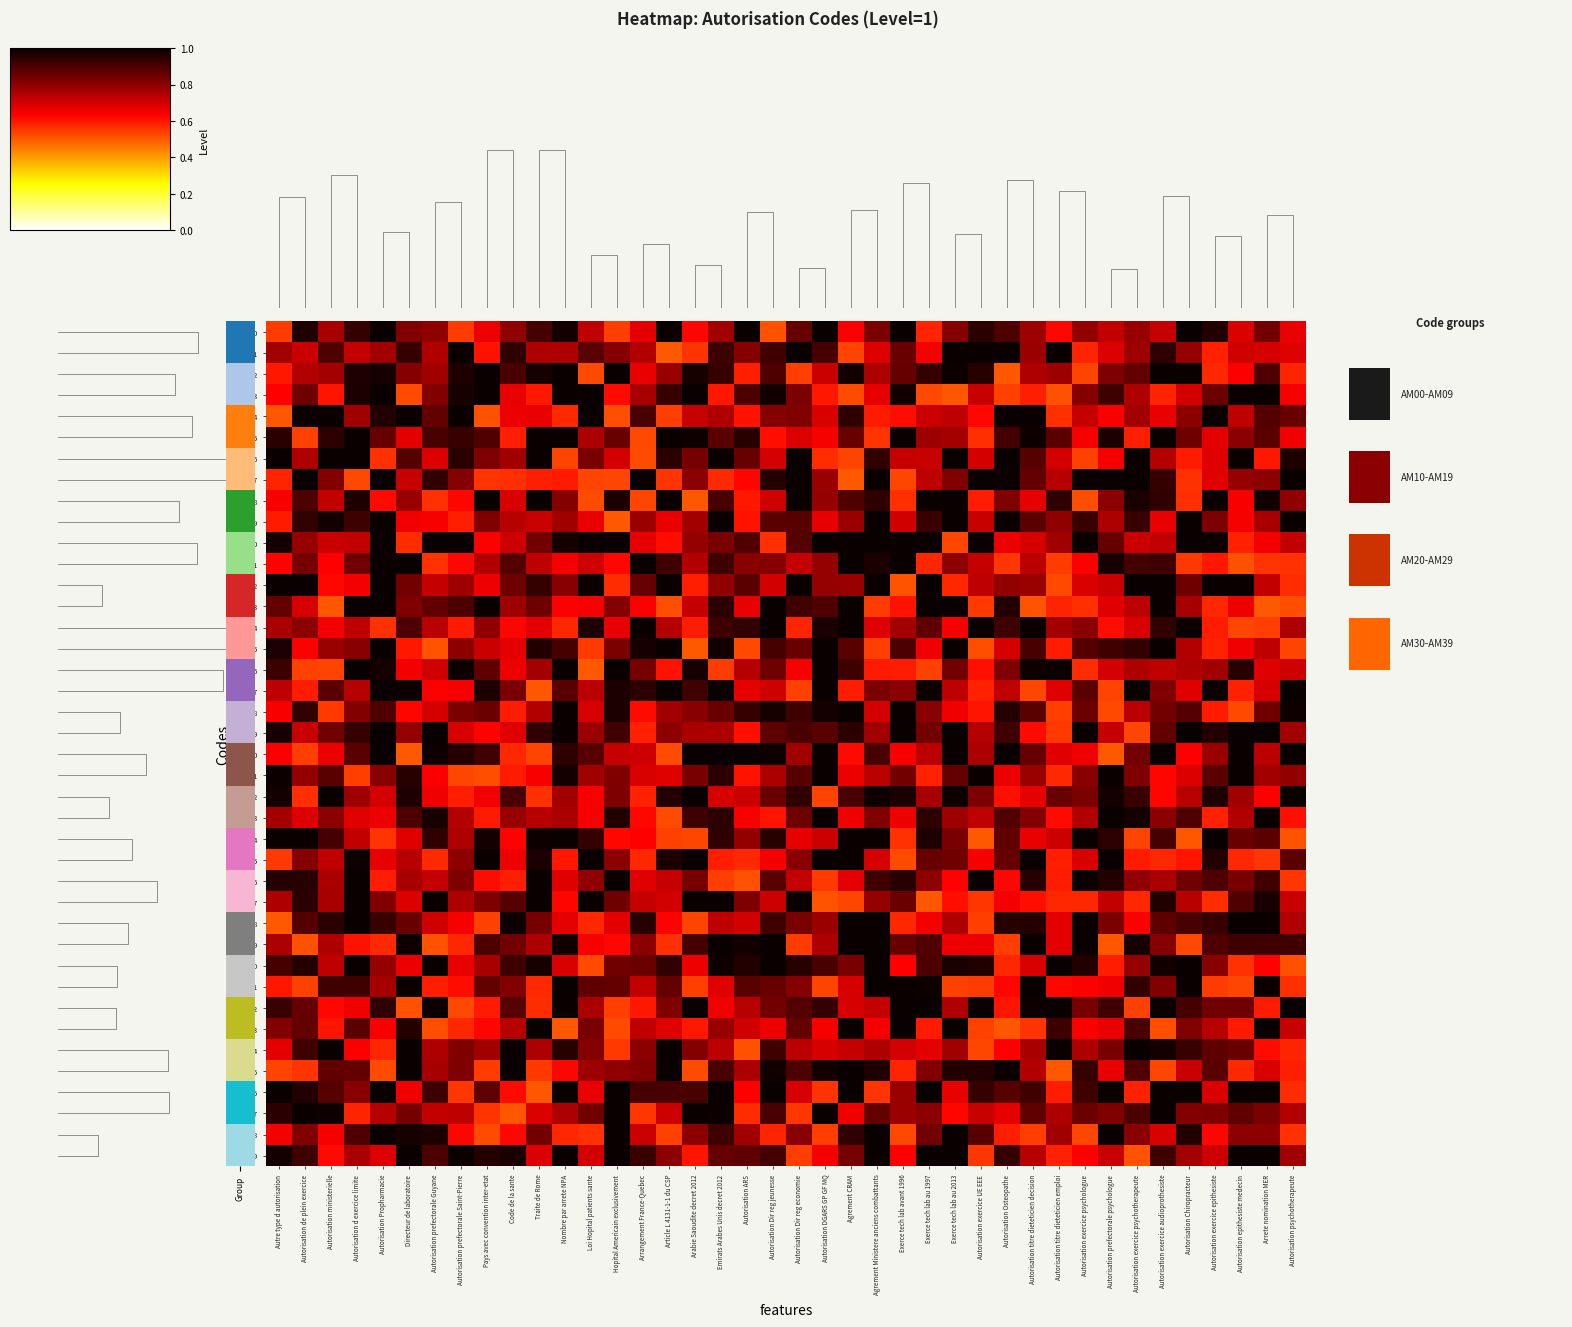

Reading left to right, extract all data points from this chart.

AM00: Autre type d autorisation=0.5	Autorisation de plein exercice=1.0	Autorisation ministerielle=0.8	Autorisation d exercice limite=0.9	Autorisation Propharmacie=1.0	Directeur de laboratoire=0.8	Autorisation prefectorale Guyane=0.8	Autorisation prefectorale Saint-Pierre=0.5	Pays avec convention inter-etat=0.7	Code de la sante=0.8	Traite de Rome=0.9	Nombre par arrete NPA=1.0	Loi Hopital patients sante=0.7	Hopital Americain exclusivement=0.5	Arrangement France-Quebec=0.7	Article L 4131-1-1 du CSP=1.0	Arabie Saoudite decret 2012=0.6	Emirats Arabes Unis decret 2012=0.8	Autorisation ARS=1.0	Autorisation Dir reg jeunesse=0.5	Autorisation Dir reg economie=0.9	Autorisation DGARS GP GF MQ=1.0	Agrement CRAM=0.6	Agrement Ministere anciens combattants=0.8	Exerce tech lab avant 1996=1.0	Exerce tech lab au 1997=0.6	Exerce tech lab au 2013=0.8	Autorisation exercice UE EEE=1.0	Autorisation Osteopathe=0.9	Autorisation titre dieteticien decision=0.8	Autorisation titre dieteticien emploi=0.6	Autorisation exercice psychologue=0.8	Autorisation prefectorale psychologue=0.7	Autorisation exercice psychotherapeute=0.8	Autorisation exercice audioprothesiste=0.7	Autorisation Chiropracteur=1.0	Autorisation exercice epithesiste=1.0	Autorisation epithesiste medecin=0.7	Arrete nomination MER=0.8	Autorisation psychotherapeute=0.7
AM01: Autre type d autorisation=0.8	Autorisation de plein exercice=0.7	Autorisation ministerielle=0.9	Autorisation d exercice limite=0.7	Autorisation Propharmacie=0.8	Directeur de laboratoire=0.9	Autorisation prefectorale Guyane=0.7	Autorisation prefectorale Saint-Pierre=1.0	Pays avec convention inter-etat=0.6	Code de la sante=0.9	Traite de Rome=0.8	Nombre par arrete NPA=0.8	Loi Hopital patients sante=0.9	Hopital Americain exclusivement=0.8	Arrangement France-Quebec=0.7	Article L 4131-1-1 du CSP=0.5	Arabie Saoudite decret 2012=0.6	Emirats Arabes Unis decret 2012=0.9	Autorisation ARS=0.8	Autorisation Dir reg jeunesse=0.9	Autorisation Dir reg economie=1.0	Autorisation DGARS GP GF MQ=0.9	Agrement CRAM=0.5	Agrement Ministere anciens combattants=0.7	Exerce tech lab avant 1996=0.9	Exerce tech lab au 1997=0.6	Exerce tech lab au 2013=1.0	Autorisation exercice UE EEE=1.0	Autorisation Osteopathe=1.0	Autorisation titre dieteticien decision=0.8	Autorisation titre dieteticien emploi=1.0	Autorisation exercice psychologue=0.6	Autorisation prefectorale psychologue=0.7	Autorisation exercice psychotherapeute=0.8	Autorisation exercice audioprothesiste=0.9	Autorisation Chiropracteur=0.8	Autorisation exercice epithesiste=0.6	Autorisation epithesiste medecin=0.7	Arrete nomination MER=0.7	Autorisation psychotherapeute=0.7
AM02: Autre type d autorisation=0.6	Autorisation de plein exercice=0.7	Autorisation ministerielle=0.8	Autorisation d exercice limite=1.0	Autorisation Propharmacie=1.0	Directeur de laboratoire=0.8	Autorisation prefectorale Guyane=0.8	Autorisation prefectorale Saint-Pierre=1.0	Pays avec convention inter-etat=1.0	Code de la sante=0.9	Traite de Rome=1.0	Nombre par arrete NPA=1.0	Loi Hopital patients sante=0.5	Hopital Americain exclusivement=1.0	Arrangement France-Quebec=0.7	Article L 4131-1-1 du CSP=0.8	Arabie Saoudite decret 2012=1.0	Emirats Arabes Unis decret 2012=0.9	Autorisation ARS=0.6	Autorisation Dir reg jeunesse=0.9	Autorisation Dir reg economie=0.5	Autorisation DGARS GP GF MQ=0.7	Agrement CRAM=1.0	Agrement Ministere anciens combattants=0.8	Exerce tech lab avant 1996=0.9	Exerce tech lab au 1997=0.9	Exerce tech lab au 2013=1.0	Autorisation exercice UE EEE=1.0	Autorisation Osteopathe=0.5	Autorisation titre dieteticien decision=0.8	Autorisation titre dieteticien emploi=0.8	Autorisation exercice psychologue=0.5	Autorisation prefectorale psychologue=0.8	Autorisation exercice psychotherapeute=0.9	Autorisation exercice audioprothesiste=1.0	Autorisation Chiropracteur=1.0	Autorisation exercice epithesiste=0.6	Autorisation epithesiste medecin=0.6	Arrete nomination MER=0.9	Autorisation psychotherapeute=0.6
AM03: Autre type d autorisation=0.6	Autorisation de plein exercice=0.8	Autorisation ministerielle=0.6	Autorisation d exercice limite=1.0	Autorisation Propharmacie=1.0	Directeur de laboratoire=0.5	Autorisation prefectorale Guyane=0.8	Autorisation prefectorale Saint-Pierre=1.0	Pays avec convention inter-etat=1.0	Code de la sante=0.7	Traite de Rome=0.6	Nombre par arrete NPA=1.0	Loi Hopital patients sante=1.0	Hopital Americain exclusivement=0.6	Arrangement France-Quebec=0.8	Article L 4131-1-1 du CSP=0.9	Arabie Saoudite decret 2012=1.0	Emirats Arabes Unis decret 2012=0.6	Autorisation ARS=0.9	Autorisation Dir reg jeunesse=1.0	Autorisation Dir reg economie=0.8	Autorisation DGARS GP GF MQ=0.6	Agrement CRAM=0.5	Agrement Ministere anciens combattants=0.7	Exerce tech lab avant 1996=1.0	Exerce tech lab au 1997=0.5	Exerce tech lab au 2013=0.5	Autorisation exercice UE EEE=0.7	Autorisation Osteopathe=0.5	Autorisation titre dieteticien decision=0.6	Autorisation titre dieteticien emploi=0.5	Autorisation exercice psychologue=0.8	Autorisation prefectorale psychologue=0.9	Autorisation exercice psychotherapeute=0.8	Autorisation exercice audioprothesiste=0.6	Autorisation Chiropracteur=0.7	Autorisation exercice epithesiste=0.9	Autorisation epithesiste medecin=1.0	Arrete nomination MER=1.0	Autorisation psychotherapeute=0.6
AM04: Autre type d autorisation=0.5	Autorisation de plein exercice=1.0	Autorisation ministerielle=1.0	Autorisation d exercice limite=0.8	Autorisation Propharmacie=1.0	Directeur de laboratoire=1.0	Autorisation prefectorale Guyane=0.9	Autorisation prefectorale Saint-Pierre=1.0	Pays avec convention inter-etat=0.5	Code de la sante=0.7	Traite de Rome=0.7	Nombre par arrete NPA=0.6	Loi Hopital patients sante=1.0	Hopital Americain exclusivement=0.5	Arrangement France-Quebec=0.9	Article L 4131-1-1 du CSP=0.5	Arabie Saoudite decret 2012=0.7	Emirats Arabes Unis decret 2012=0.8	Autorisation ARS=0.6	Autorisation Dir reg jeunesse=0.8	Autorisation Dir reg economie=0.8	Autorisation DGARS GP GF MQ=0.7	Agrement CRAM=0.9	Agrement Ministere anciens combattants=0.6	Exerce tech lab avant 1996=0.6	Exerce tech lab au 1997=0.7	Exerce tech lab au 2013=0.7	Autorisation exercice UE EEE=0.6	Autorisation Osteopathe=1.0	Autorisation titre dieteticien decision=1.0	Autorisation titre dieteticien emploi=0.6	Autorisation exercice psychologue=0.7	Autorisation prefectorale psychologue=0.6	Autorisation exercice psychotherapeute=0.8	Autorisation exercice audioprothesiste=0.7	Autorisation Chiropracteur=0.8	Autorisation exercice epithesiste=1.0	Autorisation epithesiste medecin=0.7	Arrete nomination MER=0.9	Autorisation psychotherapeute=0.9
AM05: Autre type d autorisation=1.0	Autorisation de plein exercice=0.5	Autorisation ministerielle=0.9	Autorisation d exercice limite=1.0	Autorisation Propharmacie=0.9	Directeur de laboratoire=0.7	Autorisation prefectorale Guyane=0.9	Autorisation prefectorale Saint-Pierre=0.9	Pays avec convention inter-etat=0.9	Code de la sante=0.6	Traite de Rome=1.0	Nombre par arrete NPA=1.0	Loi Hopital patients sante=0.8	Hopital Americain exclusivement=0.9	Arrangement France-Quebec=0.5	Article L 4131-1-1 du CSP=1.0	Arabie Saoudite decret 2012=1.0	Emirats Arabes Unis decret 2012=0.9	Autorisation ARS=1.0	Autorisation Dir reg jeunesse=0.6	Autorisation Dir reg economie=0.7	Autorisation DGARS GP GF MQ=0.6	Agrement CRAM=0.9	Agrement Ministere anciens combattants=0.6	Exerce tech lab avant 1996=1.0	Exerce tech lab au 1997=0.8	Exerce tech lab au 2013=0.8	Autorisation exercice UE EEE=0.6	Autorisation Osteopathe=0.9	Autorisation titre dieteticien decision=1.0	Autorisation titre dieteticien emploi=0.9	Autorisation exercice psychologue=0.6	Autorisation prefectorale psychologue=1.0	Autorisation exercice psychotherapeute=0.6	Autorisation exercice audioprothesiste=1.0	Autorisation Chiropracteur=0.8	Autorisation exercice epithesiste=0.7	Autorisation epithesiste medecin=0.8	Arrete nomination MER=0.9	Autorisation psychotherapeute=0.7
AM06: Autre type d autorisation=1.0	Autorisation de plein exercice=0.8	Autorisation ministerielle=1.0	Autorisation d exercice limite=1.0	Autorisation Propharmacie=0.6	Directeur de laboratoire=0.9	Autorisation prefectorale Guyane=0.7	Autorisation prefectorale Saint-Pierre=1.0	Pays avec convention inter-etat=0.8	Code de la sante=0.8	Traite de Rome=1.0	Nombre par arrete NPA=0.5	Loi Hopital patients sante=0.8	Hopital Americain exclusivement=0.7	Arrangement France-Quebec=0.5	Article L 4131-1-1 du CSP=1.0	Arabie Saoudite decret 2012=0.8	Emirats Arabes Unis decret 2012=1.0	Autorisation ARS=0.9	Autorisation Dir reg jeunesse=0.7	Autorisation Dir reg economie=1.0	Autorisation DGARS GP GF MQ=0.6	Agrement CRAM=0.5	Agrement Ministere anciens combattants=0.9	Exerce tech lab avant 1996=0.7	Exerce tech lab au 1997=0.7	Exerce tech lab au 2013=1.0	Autorisation exercice UE EEE=0.7	Autorisation Osteopathe=1.0	Autorisation titre dieteticien decision=0.9	Autorisation titre dieteticien emploi=0.7	Autorisation exercice psychologue=0.5	Autorisation prefectorale psychologue=0.6	Autorisation exercice psychotherapeute=1.0	Autorisation exercice audioprothesiste=0.7	Autorisation Chiropracteur=0.6	Autorisation exercice epithesiste=0.7	Autorisation epithesiste medecin=1.0	Arrete nomination MER=0.6	Autorisation psychotherapeute=1.0
AM07: Autre type d autorisation=0.6	Autorisation de plein exercice=1.0	Autorisation ministerielle=0.8	Autorisation d exercice limite=0.5	Autorisation Propharmacie=1.0	Directeur de laboratoire=0.7	Autorisation prefectorale Guyane=0.9	Autorisation prefectorale Saint-Pierre=0.8	Pays avec convention inter-etat=0.6	Code de la sante=0.6	Traite de Rome=0.6	Nombre par arrete NPA=0.6	Loi Hopital patients sante=0.5	Hopital Americain exclusivement=0.5	Arrangement France-Quebec=1.0	Article L 4131-1-1 du CSP=0.6	Arabie Saoudite decret 2012=0.8	Emirats Arabes Unis decret 2012=0.6	Autorisation ARS=0.6	Autorisation Dir reg jeunesse=1.0	Autorisation Dir reg economie=1.0	Autorisation DGARS GP GF MQ=0.8	Agrement CRAM=0.5	Agrement Ministere anciens combattants=1.0	Exerce tech lab avant 1996=0.5	Exerce tech lab au 1997=0.7	Exerce tech lab au 2013=0.8	Autorisation exercice UE EEE=1.0	Autorisation Osteopathe=1.0	Autorisation titre dieteticien decision=0.9	Autorisation titre dieteticien emploi=0.7	Autorisation exercice psychologue=1.0	Autorisation prefectorale psychologue=1.0	Autorisation exercice psychotherapeute=1.0	Autorisation exercice audioprothesiste=0.9	Autorisation Chiropracteur=0.6	Autorisation exercice epithesiste=0.7	Autorisation epithesiste medecin=0.8	Arrete nomination MER=0.8	Autorisation psychotherapeute=1.0
AM08: Autre type d autorisation=0.6	Autorisation de plein exercice=0.9	Autorisation ministerielle=0.7	Autorisation d exercice limite=1.0	Autorisation Propharmacie=0.6	Directeur de laboratoire=0.8	Autorisation prefectorale Guyane=0.6	Autorisation prefectorale Saint-Pierre=0.6	Pays avec convention inter-etat=1.0	Code de la sante=0.7	Traite de Rome=1.0	Nombre par arrete NPA=0.8	Loi Hopital patients sante=0.5	Hopital Americain exclusivement=1.0	Arrangement France-Quebec=0.5	Article L 4131-1-1 du CSP=1.0	Arabie Saoudite decret 2012=0.5	Emirats Arabes Unis decret 2012=0.9	Autorisation ARS=0.6	Autorisation Dir reg jeunesse=0.7	Autorisation Dir reg economie=1.0	Autorisation DGARS GP GF MQ=0.8	Agrement CRAM=0.9	Agrement Ministere anciens combattants=0.9	Exerce tech lab avant 1996=0.6	Exerce tech lab au 1997=1.0	Exerce tech lab au 2013=1.0	Autorisation exercice UE EEE=0.6	Autorisation Osteopathe=0.8	Autorisation titre dieteticien decision=0.7	Autorisation titre dieteticien emploi=0.9	Autorisation exercice psychologue=0.5	Autorisation prefectorale psychologue=0.8	Autorisation exercice psychotherapeute=1.0	Autorisation exercice audioprothesiste=0.9	Autorisation Chiropracteur=0.6	Autorisation exercice epithesiste=1.0	Autorisation epithesiste medecin=0.6	Arrete nomination MER=1.0	Autorisation psychotherapeute=0.8
AM09: Autre type d autorisation=0.6	Autorisation de plein exercice=0.9	Autorisation ministerielle=1.0	Autorisation d exercice limite=0.9	Autorisation Propharmacie=1.0	Directeur de laboratoire=0.7	Autorisation prefectorale Guyane=0.6	Autorisation prefectorale Saint-Pierre=0.6	Pays avec convention inter-etat=0.8	Code de la sante=0.7	Traite de Rome=0.7	Nombre par arrete NPA=0.8	Loi Hopital patients sante=0.7	Hopital Americain exclusivement=0.5	Arrangement France-Quebec=0.8	Article L 4131-1-1 du CSP=0.7	Arabie Saoudite decret 2012=0.8	Emirats Arabes Unis decret 2012=1.0	Autorisation ARS=0.6	Autorisation Dir reg jeunesse=0.9	Autorisation Dir reg economie=0.9	Autorisation DGARS GP GF MQ=0.7	Agrement CRAM=0.8	Agrement Ministere anciens combattants=1.0	Exerce tech lab avant 1996=0.7	Exerce tech lab au 1997=0.9	Exerce tech lab au 2013=1.0	Autorisation exercice UE EEE=0.7	Autorisation Osteopathe=1.0	Autorisation titre dieteticien decision=0.9	Autorisation titre dieteticien emploi=0.8	Autorisation exercice psychologue=0.9	Autorisation prefectorale psychologue=0.8	Autorisation exercice psychotherapeute=0.9	Autorisation exercice audioprothesiste=0.7	Autorisation Chiropracteur=1.0	Autorisation exercice epithesiste=0.8	Autorisation epithesiste medecin=0.6	Arrete nomination MER=0.8	Autorisation psychotherapeute=1.0
AM10: Autre type d autorisation=1.0	Autorisation de plein exercice=0.8	Autorisation ministerielle=0.7	Autorisation d exercice limite=0.7	Autorisation Propharmacie=1.0	Directeur de laboratoire=0.6	Autorisation prefectorale Guyane=1.0	Autorisation prefectorale Saint-Pierre=1.0	Pays avec convention inter-etat=0.6	Code de la sante=0.7	Traite de Rome=0.8	Nombre par arrete NPA=1.0	Loi Hopital patients sante=1.0	Hopital Americain exclusivement=1.0	Arrangement France-Quebec=0.7	Article L 4131-1-1 du CSP=0.6	Arabie Saoudite decret 2012=0.8	Emirats Arabes Unis decret 2012=0.8	Autorisation ARS=0.9	Autorisation Dir reg jeunesse=0.6	Autorisation Dir reg economie=0.9	Autorisation DGARS GP GF MQ=1.0	Agrement CRAM=1.0	Agrement Ministere anciens combattants=1.0	Exerce tech lab avant 1996=1.0	Exerce tech lab au 1997=1.0	Exerce tech lab au 2013=0.5	Autorisation exercice UE EEE=1.0	Autorisation Osteopathe=0.7	Autorisation titre dieteticien decision=0.7	Autorisation titre dieteticien emploi=0.8	Autorisation exercice psychologue=1.0	Autorisation prefectorale psychologue=0.9	Autorisation exercice psychotherapeute=0.7	Autorisation exercice audioprothesiste=0.7	Autorisation Chiropracteur=1.0	Autorisation exercice epithesiste=1.0	Autorisation epithesiste medecin=0.6	Arrete nomination MER=0.6	Autorisation psychotherapeute=0.7
AM11: Autre type d autorisation=0.6	Autorisation de plein exercice=0.8	Autorisation ministerielle=0.6	Autorisation d exercice limite=0.8	Autorisation Propharmacie=1.0	Directeur de laboratoire=1.0	Autorisation prefectorale Guyane=0.6	Autorisation prefectorale Saint-Pierre=0.6	Pays avec convention inter-etat=0.7	Code de la sante=0.9	Traite de Rome=0.7	Nombre par arrete NPA=0.7	Loi Hopital patients sante=0.7	Hopital Americain exclusivement=0.6	Arrangement France-Quebec=1.0	Article L 4131-1-1 du CSP=0.9	Arabie Saoudite decret 2012=0.7	Emirats Arabes Unis decret 2012=0.9	Autorisation ARS=0.8	Autorisation Dir reg jeunesse=0.8	Autorisation Dir reg economie=0.7	Autorisation DGARS GP GF MQ=0.8	Agrement CRAM=1.0	Agrement Ministere anciens combattants=1.0	Exerce tech lab avant 1996=1.0	Exerce tech lab au 1997=0.6	Exerce tech lab au 2013=0.8	Autorisation exercice UE EEE=0.7	Autorisation Osteopathe=0.6	Autorisation titre dieteticien decision=0.7	Autorisation titre dieteticien emploi=0.5	Autorisation exercice psychologue=0.6	Autorisation prefectorale psychologue=1.0	Autorisation exercice psychotherapeute=0.9	Autorisation exercice audioprothesiste=0.9	Autorisation Chiropracteur=0.5	Autorisation exercice epithesiste=0.6	Autorisation epithesiste medecin=0.5	Arrete nomination MER=0.6	Autorisation psychotherapeute=0.6
AM12: Autre type d autorisation=1.0	Autorisation de plein exercice=1.0	Autorisation ministerielle=0.6	Autorisation d exercice limite=0.7	Autorisation Propharmacie=1.0	Directeur de laboratoire=0.8	Autorisation prefectorale Guyane=0.7	Autorisation prefectorale Saint-Pierre=0.8	Pays avec convention inter-etat=0.7	Code de la sante=0.9	Traite de Rome=0.9	Nombre par arrete NPA=0.8	Loi Hopital patients sante=1.0	Hopital Americain exclusivement=0.6	Arrangement France-Quebec=0.9	Article L 4131-1-1 du CSP=1.0	Arabie Saoudite decret 2012=0.6	Emirats Arabes Unis decret 2012=0.8	Autorisation ARS=0.9	Autorisation Dir reg jeunesse=0.7	Autorisation Dir reg economie=1.0	Autorisation DGARS GP GF MQ=0.8	Agrement CRAM=0.8	Agrement Ministere anciens combattants=1.0	Exerce tech lab avant 1996=0.5	Exerce tech lab au 1997=1.0	Exerce tech lab au 2013=0.6	Autorisation exercice UE EEE=0.7	Autorisation Osteopathe=0.8	Autorisation titre dieteticien decision=0.8	Autorisation titre dieteticien emploi=0.5	Autorisation exercice psychologue=0.7	Autorisation prefectorale psychologue=0.7	Autorisation exercice psychotherapeute=1.0	Autorisation exercice audioprothesiste=1.0	Autorisation Chiropracteur=0.9	Autorisation exercice epithesiste=1.0	Autorisation epithesiste medecin=1.0	Arrete nomination MER=0.7	Autorisation psychotherapeute=0.6
AM13: Autre type d autorisation=0.9	Autorisation de plein exercice=0.7	Autorisation ministerielle=0.5	Autorisation d exercice limite=1.0	Autorisation Propharmacie=1.0	Directeur de laboratoire=0.8	Autorisation prefectorale Guyane=0.9	Autorisation prefectorale Saint-Pierre=0.9	Pays avec convention inter-etat=1.0	Code de la sante=0.8	Traite de Rome=0.8	Nombre par arrete NPA=0.6	Loi Hopital patients sante=0.6	Hopital Americain exclusivement=0.8	Arrangement France-Quebec=0.6	Article L 4131-1-1 du CSP=0.5	Arabie Saoudite decret 2012=0.7	Emirats Arabes Unis decret 2012=0.9	Autorisation ARS=0.7	Autorisation Dir reg jeunesse=1.0	Autorisation Dir reg economie=0.9	Autorisation DGARS GP GF MQ=0.9	Agrement CRAM=1.0	Agrement Ministere anciens combattants=0.5	Exerce tech lab avant 1996=0.6	Exerce tech lab au 1997=1.0	Exerce tech lab au 2013=1.0	Autorisation exercice UE EEE=0.5	Autorisation Osteopathe=1.0	Autorisation titre dieteticien decision=0.5	Autorisation titre dieteticien emploi=0.6	Autorisation exercice psychologue=0.6	Autorisation prefectorale psychologue=0.7	Autorisation exercice psychotherapeute=0.7	Autorisation exercice audioprothesiste=1.0	Autorisation Chiropracteur=0.8	Autorisation exercice epithesiste=0.6	Autorisation epithesiste medecin=0.7	Arrete nomination MER=0.5	Autorisation psychotherapeute=0.5
AM14: Autre type d autorisation=0.8	Autorisation de plein exercice=0.8	Autorisation ministerielle=0.6	Autorisation d exercice limite=0.7	Autorisation Propharmacie=0.6	Directeur de laboratoire=0.9	Autorisation prefectorale Guyane=0.7	Autorisation prefectorale Saint-Pierre=0.6	Pays avec convention inter-etat=0.8	Code de la sante=0.6	Traite de Rome=0.7	Nombre par arrete NPA=0.6	Loi Hopital patients sante=1.0	Hopital Americain exclusivement=0.7	Arrangement France-Quebec=1.0	Article L 4131-1-1 du CSP=0.7	Arabie Saoudite decret 2012=0.6	Emirats Arabes Unis decret 2012=0.9	Autorisation ARS=0.9	Autorisation Dir reg jeunesse=1.0	Autorisation Dir reg economie=0.6	Autorisation DGARS GP GF MQ=1.0	Agrement CRAM=1.0	Agrement Ministere anciens combattants=0.7	Exerce tech lab avant 1996=0.8	Exerce tech lab au 1997=0.9	Exerce tech lab au 2013=0.6	Autorisation exercice UE EEE=1.0	Autorisation Osteopathe=0.9	Autorisation titre dieteticien decision=1.0	Autorisation titre dieteticien emploi=0.8	Autorisation exercice psychologue=0.8	Autorisation prefectorale psychologue=0.6	Autorisation exercice psychotherapeute=0.7	Autorisation exercice audioprothesiste=0.9	Autorisation Chiropracteur=1.0	Autorisation exercice epithesiste=0.6	Autorisation epithesiste medecin=0.5	Arrete nomination MER=0.5	Autorisation psychotherapeute=0.8
AM15: Autre type d autorisation=1.0	Autorisation de plein exercice=0.6	Autorisation ministerielle=0.8	Autorisation d exercice limite=0.8	Autorisation Propharmacie=1.0	Directeur de laboratoire=0.6	Autorisation prefectorale Guyane=0.5	Autorisation prefectorale Saint-Pierre=0.8	Pays avec convention inter-etat=0.7	Code de la sante=0.7	Traite de Rome=1.0	Nombre par arrete NPA=0.9	Loi Hopital patients sante=0.6	Hopital Americain exclusivement=0.8	Arrangement France-Quebec=1.0	Article L 4131-1-1 du CSP=1.0	Arabie Saoudite decret 2012=0.5	Emirats Arabes Unis decret 2012=1.0	Autorisation ARS=0.5	Autorisation Dir reg jeunesse=0.9	Autorisation Dir reg economie=0.9	Autorisation DGARS GP GF MQ=1.0	Agrement CRAM=0.9	Agrement Ministere anciens combattants=0.5	Exerce tech lab avant 1996=0.9	Exerce tech lab au 1997=0.7	Exerce tech lab au 2013=1.0	Autorisation exercice UE EEE=0.5	Autorisation Osteopathe=0.7	Autorisation titre dieteticien decision=0.9	Autorisation titre dieteticien emploi=0.6	Autorisation exercice psychologue=0.9	Autorisation prefectorale psychologue=0.9	Autorisation exercice psychotherapeute=0.9	Autorisation exercice audioprothesiste=1.0	Autorisation Chiropracteur=0.7	Autorisation exercice epithesiste=0.6	Autorisation epithesiste medecin=0.7	Arrete nomination MER=0.7	Autorisation psychotherapeute=0.5
AM16: Autre type d autorisation=0.9	Autorisation de plein exercice=0.5	Autorisation ministerielle=0.5	Autorisation d exercice limite=1.0	Autorisation Propharmacie=1.0	Directeur de laboratoire=0.7	Autorisation prefectorale Guyane=0.7	Autorisation prefectorale Saint-Pierre=1.0	Pays avec convention inter-etat=0.9	Code de la sante=0.7	Traite de Rome=0.8	Nombre par arrete NPA=1.0	Loi Hopital patients sante=0.5	Hopital Americain exclusivement=1.0	Arrangement France-Quebec=0.8	Article L 4131-1-1 du CSP=0.6	Arabie Saoudite decret 2012=1.0	Emirats Arabes Unis decret 2012=0.5	Autorisation ARS=0.7	Autorisation Dir reg jeunesse=0.8	Autorisation Dir reg economie=0.6	Autorisation DGARS GP GF MQ=1.0	Agrement CRAM=0.9	Agrement Ministere anciens combattants=0.6	Exerce tech lab avant 1996=0.6	Exerce tech lab au 1997=0.5	Exerce tech lab au 2013=0.8	Autorisation exercice UE EEE=0.6	Autorisation Osteopathe=0.8	Autorisation titre dieteticien decision=1.0	Autorisation titre dieteticien emploi=1.0	Autorisation exercice psychologue=0.6	Autorisation prefectorale psychologue=0.7	Autorisation exercice psychotherapeute=0.8	Autorisation exercice audioprothesiste=0.7	Autorisation Chiropracteur=0.8	Autorisation exercice epithesiste=0.8	Autorisation epithesiste medecin=1.0	Arrete nomination MER=0.7	Autorisation psychotherapeute=0.7
AM17: Autre type d autorisation=0.7	Autorisation de plein exercice=0.6	Autorisation ministerielle=0.9	Autorisation d exercice limite=0.7	Autorisation Propharmacie=1.0	Directeur de laboratoire=1.0	Autorisation prefectorale Guyane=0.6	Autorisation prefectorale Saint-Pierre=0.6	Pays avec convention inter-etat=1.0	Code de la sante=0.8	Traite de Rome=0.5	Nombre par arrete NPA=0.9	Loi Hopital patients sante=0.7	Hopital Americain exclusivement=1.0	Arrangement France-Quebec=0.9	Article L 4131-1-1 du CSP=1.0	Arabie Saoudite decret 2012=0.9	Emirats Arabes Unis decret 2012=1.0	Autorisation ARS=0.7	Autorisation Dir reg jeunesse=0.7	Autorisation Dir reg economie=0.5	Autorisation DGARS GP GF MQ=1.0	Agrement CRAM=0.6	Agrement Ministere anciens combattants=0.8	Exerce tech lab avant 1996=0.8	Exerce tech lab au 1997=1.0	Exerce tech lab au 2013=0.7	Autorisation exercice UE EEE=0.6	Autorisation Osteopathe=0.7	Autorisation titre dieteticien decision=0.5	Autorisation titre dieteticien emploi=0.7	Autorisation exercice psychologue=0.9	Autorisation prefectorale psychologue=0.5	Autorisation exercice psychotherapeute=1.0	Autorisation exercice audioprothesiste=0.8	Autorisation Chiropracteur=0.7	Autorisation exercice epithesiste=1.0	Autorisation epithesiste medecin=0.6	Arrete nomination MER=0.7	Autorisation psychotherapeute=1.0
AM18: Autre type d autorisation=0.6	Autorisation de plein exercice=0.9	Autorisation ministerielle=0.5	Autorisation d exercice limite=0.8	Autorisation Propharmacie=0.9	Directeur de laboratoire=0.6	Autorisation prefectorale Guyane=0.7	Autorisation prefectorale Saint-Pierre=0.8	Pays avec convention inter-etat=0.9	Code de la sante=0.6	Traite de Rome=0.7	Nombre par arrete NPA=1.0	Loi Hopital patients sante=0.7	Hopital Americain exclusivement=1.0	Arrangement France-Quebec=0.6	Article L 4131-1-1 du CSP=0.8	Arabie Saoudite decret 2012=0.8	Emirats Arabes Unis decret 2012=0.9	Autorisation ARS=0.9	Autorisation Dir reg jeunesse=1.0	Autorisation Dir reg economie=0.9	Autorisation DGARS GP GF MQ=1.0	Agrement CRAM=1.0	Agrement Ministere anciens combattants=0.7	Exerce tech lab avant 1996=1.0	Exerce tech lab au 1997=0.8	Exerce tech lab au 2013=0.7	Autorisation exercice UE EEE=0.6	Autorisation Osteopathe=1.0	Autorisation titre dieteticien decision=0.9	Autorisation titre dieteticien emploi=0.5	Autorisation exercice psychologue=0.9	Autorisation prefectorale psychologue=0.5	Autorisation exercice psychotherapeute=0.7	Autorisation exercice audioprothesiste=0.8	Autorisation Chiropracteur=0.9	Autorisation exercice epithesiste=0.6	Autorisation epithesiste medecin=0.5	Arrete nomination MER=0.8	Autorisation psychotherapeute=1.0
AM19: Autre type d autorisation=1.0	Autorisation de plein exercice=0.7	Autorisation ministerielle=0.8	Autorisation d exercice limite=0.9	Autorisation Propharmacie=1.0	Directeur de laboratoire=0.8	Autorisation prefectorale Guyane=1.0	Autorisation prefectorale Saint-Pierre=0.7	Pays avec convention inter-etat=0.6	Code de la sante=0.7	Traite de Rome=0.9	Nombre par arrete NPA=1.0	Loi Hopital patients sante=0.8	Hopital Americain exclusivement=0.9	Arrangement France-Quebec=0.6	Article L 4131-1-1 du CSP=0.8	Arabie Saoudite decret 2012=0.8	Emirats Arabes Unis decret 2012=0.8	Autorisation ARS=0.6	Autorisation Dir reg jeunesse=0.9	Autorisation Dir reg economie=0.9	Autorisation DGARS GP GF MQ=0.9	Agrement CRAM=0.9	Agrement Ministere anciens combattants=0.8	Exerce tech lab avant 1996=1.0	Exerce tech lab au 1997=0.8	Exerce tech lab au 2013=1.0	Autorisation exercice UE EEE=0.7	Autorisation Osteopathe=0.9	Autorisation titre dieteticien decision=0.6	Autorisation titre dieteticien emploi=0.5	Autorisation exercice psychologue=1.0	Autorisation prefectorale psychologue=0.7	Autorisation exercice psychotherapeute=0.5	Autorisation exercice audioprothesiste=0.9	Autorisation Chiropracteur=1.0	Autorisation exercice epithesiste=1.0	Autorisation epithesiste medecin=1.0	Arrete nomination MER=1.0	Autorisation psychotherapeute=0.8
AM20: Autre type d autorisation=0.6	Autorisation de plein exercice=0.5	Autorisation ministerielle=0.7	Autorisation d exercice limite=0.9	Autorisation Propharmacie=1.0	Directeur de laboratoire=0.5	Autorisation prefectorale Guyane=1.0	Autorisation prefectorale Saint-Pierre=1.0	Pays avec convention inter-etat=0.9	Code de la sante=0.6	Traite de Rome=0.5	Nombre par arrete NPA=0.9	Loi Hopital patients sante=0.9	Hopital Americain exclusivement=0.7	Arrangement France-Quebec=0.7	Article L 4131-1-1 du CSP=0.5	Arabie Saoudite decret 2012=1.0	Emirats Arabes Unis decret 2012=1.0	Autorisation ARS=1.0	Autorisation Dir reg jeunesse=1.0	Autorisation Dir reg economie=0.8	Autorisation DGARS GP GF MQ=1.0	Agrement CRAM=0.6	Agrement Ministere anciens combattants=0.9	Exerce tech lab avant 1996=0.6	Exerce tech lab au 1997=0.7	Exerce tech lab au 2013=1.0	Autorisation exercice UE EEE=0.8	Autorisation Osteopathe=1.0	Autorisation titre dieteticien decision=0.9	Autorisation titre dieteticien emploi=0.7	Autorisation exercice psychologue=0.7	Autorisation prefectorale psychologue=0.5	Autorisation exercice psychotherapeute=0.8	Autorisation exercice audioprothesiste=1.0	Autorisation Chiropracteur=0.6	Autorisation exercice epithesiste=0.8	Autorisation epithesiste medecin=1.0	Arrete nomination MER=0.7	Autorisation psychotherapeute=1.0
AM21: Autre type d autorisation=1.0	Autorisation de plein exercice=0.8	Autorisation ministerielle=0.9	Autorisation d exercice limite=0.5	Autorisation Propharmacie=0.8	Directeur de laboratoire=1.0	Autorisation prefectorale Guyane=0.6	Autorisation prefectorale Saint-Pierre=0.5	Pays avec convention inter-etat=0.5	Code de la sante=0.6	Traite de Rome=0.6	Nombre par arrete NPA=1.0	Loi Hopital patients sante=0.8	Hopital Americain exclusivement=0.8	Arrangement France-Quebec=0.7	Article L 4131-1-1 du CSP=0.7	Arabie Saoudite decret 2012=0.8	Emirats Arabes Unis decret 2012=0.9	Autorisation ARS=0.6	Autorisation Dir reg jeunesse=0.8	Autorisation Dir reg economie=0.9	Autorisation DGARS GP GF MQ=1.0	Agrement CRAM=0.7	Agrement Ministere anciens combattants=0.7	Exerce tech lab avant 1996=0.8	Exerce tech lab au 1997=0.6	Exerce tech lab au 2013=0.9	Autorisation exercice UE EEE=1.0	Autorisation Osteopathe=0.7	Autorisation titre dieteticien decision=0.8	Autorisation titre dieteticien emploi=0.6	Autorisation exercice psychologue=0.8	Autorisation prefectorale psychologue=1.0	Autorisation exercice psychotherapeute=0.8	Autorisation exercice audioprothesiste=0.6	Autorisation Chiropracteur=0.7	Autorisation exercice epithesiste=0.9	Autorisation epithesiste medecin=1.0	Arrete nomination MER=0.8	Autorisation psychotherapeute=0.8
AM22: Autre type d autorisation=1.0	Autorisation de plein exercice=0.6	Autorisation ministerielle=1.0	Autorisation d exercice limite=0.8	Autorisation Propharmacie=0.7	Directeur de laboratoire=1.0	Autorisation prefectorale Guyane=0.7	Autorisation prefectorale Saint-Pierre=0.6	Pays avec convention inter-etat=0.7	Code de la sante=0.9	Traite de Rome=0.6	Nombre par arrete NPA=0.8	Loi Hopital patients sante=0.6	Hopital Americain exclusivement=0.8	Arrangement France-Quebec=0.6	Article L 4131-1-1 du CSP=1.0	Arabie Saoudite decret 2012=1.0	Emirats Arabes Unis decret 2012=0.7	Autorisation ARS=0.7	Autorisation Dir reg jeunesse=0.9	Autorisation Dir reg economie=0.9	Autorisation DGARS GP GF MQ=0.5	Agrement CRAM=0.9	Agrement Ministere anciens combattants=1.0	Exerce tech lab avant 1996=1.0	Exerce tech lab au 1997=0.8	Exerce tech lab au 2013=1.0	Autorisation exercice UE EEE=0.8	Autorisation Osteopathe=0.6	Autorisation titre dieteticien decision=0.7	Autorisation titre dieteticien emploi=0.9	Autorisation exercice psychologue=0.8	Autorisation prefectorale psychologue=1.0	Autorisation exercice psychotherapeute=0.9	Autorisation exercice audioprothesiste=0.6	Autorisation Chiropracteur=0.7	Autorisation exercice epithesiste=1.0	Autorisation epithesiste medecin=0.8	Arrete nomination MER=0.6	Autorisation psychotherapeute=1.0
AM23: Autre type d autorisation=0.8	Autorisation de plein exercice=0.7	Autorisation ministerielle=0.8	Autorisation d exercice limite=0.7	Autorisation Propharmacie=0.7	Directeur de laboratoire=0.9	Autorisation prefectorale Guyane=1.0	Autorisation prefectorale Saint-Pierre=0.7	Pays avec convention inter-etat=0.6	Code de la sante=0.8	Traite de Rome=0.7	Nombre par arrete NPA=0.8	Loi Hopital patients sante=0.6	Hopital Americain exclusivement=1.0	Arrangement France-Quebec=0.6	Article L 4131-1-1 du CSP=0.5	Arabie Saoudite decret 2012=0.9	Emirats Arabes Unis decret 2012=0.9	Autorisation ARS=0.6	Autorisation Dir reg jeunesse=0.6	Autorisation Dir reg economie=0.8	Autorisation DGARS GP GF MQ=1.0	Agrement CRAM=0.7	Agrement Ministere anciens combattants=0.8	Exerce tech lab avant 1996=0.7	Exerce tech lab au 1997=0.9	Exerce tech lab au 2013=0.8	Autorisation exercice UE EEE=0.7	Autorisation Osteopathe=0.9	Autorisation titre dieteticien decision=0.8	Autorisation titre dieteticien emploi=0.6	Autorisation exercice psychologue=0.7	Autorisation prefectorale psychologue=1.0	Autorisation exercice psychotherapeute=1.0	Autorisation exercice audioprothesiste=0.8	Autorisation Chiropracteur=0.9	Autorisation exercice epithesiste=0.6	Autorisation epithesiste medecin=0.7	Arrete nomination MER=1.0	Autorisation psychotherapeute=0.6
AM24: Autre type d autorisation=1.0	Autorisation de plein exercice=1.0	Autorisation ministerielle=0.9	Autorisation d exercice limite=0.7	Autorisation Propharmacie=0.6	Directeur de laboratoire=0.7	Autorisation prefectorale Guyane=0.9	Autorisation prefectorale Saint-Pierre=0.8	Pays avec convention inter-etat=1.0	Code de la sante=0.6	Traite de Rome=1.0	Nombre par arrete NPA=1.0	Loi Hopital patients sante=0.9	Hopital Americain exclusivement=0.6	Arrangement France-Quebec=0.6	Article L 4131-1-1 du CSP=0.5	Arabie Saoudite decret 2012=0.5	Emirats Arabes Unis decret 2012=0.9	Autorisation ARS=0.8	Autorisation Dir reg jeunesse=1.0	Autorisation Dir reg economie=0.7	Autorisation DGARS GP GF MQ=0.7	Agrement CRAM=1.0	Agrement Ministere anciens combattants=1.0	Exerce tech lab avant 1996=0.6	Exerce tech lab au 1997=1.0	Exerce tech lab au 2013=0.8	Autorisation exercice UE EEE=0.5	Autorisation Osteopathe=0.9	Autorisation titre dieteticien decision=0.7	Autorisation titre dieteticien emploi=0.7	Autorisation exercice psychologue=1.0	Autorisation prefectorale psychologue=0.9	Autorisation exercice psychotherapeute=0.5	Autorisation exercice audioprothesiste=0.9	Autorisation Chiropracteur=0.5	Autorisation exercice epithesiste=1.0	Autorisation epithesiste medecin=0.9	Arrete nomination MER=0.9	Autorisation psychotherapeute=0.5
AM25: Autre type d autorisation=0.6	Autorisation de plein exercice=0.8	Autorisation ministerielle=0.7	Autorisation d exercice limite=1.0	Autorisation Propharmacie=0.7	Directeur de laboratoire=0.7	Autorisation prefectorale Guyane=0.6	Autorisation prefectorale Saint-Pierre=0.8	Pays avec convention inter-etat=1.0	Code de la sante=0.7	Traite de Rome=1.0	Nombre par arrete NPA=0.6	Loi Hopital patients sante=1.0	Hopital Americain exclusivement=0.8	Arrangement France-Quebec=0.6	Article L 4131-1-1 du CSP=1.0	Arabie Saoudite decret 2012=1.0	Emirats Arabes Unis decret 2012=0.6	Autorisation ARS=0.6	Autorisation Dir reg jeunesse=0.7	Autorisation Dir reg economie=0.8	Autorisation DGARS GP GF MQ=1.0	Agrement CRAM=1.0	Agrement Ministere anciens combattants=0.7	Exerce tech lab avant 1996=0.5	Exerce tech lab au 1997=0.9	Exerce tech lab au 2013=0.8	Autorisation exercice UE EEE=0.6	Autorisation Osteopathe=0.9	Autorisation titre dieteticien decision=1.0	Autorisation titre dieteticien emploi=0.6	Autorisation exercice psychologue=0.7	Autorisation prefectorale psychologue=1.0	Autorisation exercice psychotherapeute=0.6	Autorisation exercice audioprothesiste=0.6	Autorisation Chiropracteur=0.6	Autorisation exercice epithesiste=1.0	Autorisation epithesiste medecin=0.6	Arrete nomination MER=0.6	Autorisation psychotherapeute=0.9
AM26: Autre type d autorisation=1.0	Autorisation de plein exercice=1.0	Autorisation ministerielle=0.8	Autorisation d exercice limite=1.0	Autorisation Propharmacie=0.6	Directeur de laboratoire=0.8	Autorisation prefectorale Guyane=0.7	Autorisation prefectorale Saint-Pierre=0.8	Pays avec convention inter-etat=0.6	Code de la sante=0.6	Traite de Rome=1.0	Nombre par arrete NPA=0.7	Loi Hopital patients sante=0.8	Hopital Americain exclusivement=1.0	Arrangement France-Quebec=0.7	Article L 4131-1-1 du CSP=0.7	Arabie Saoudite decret 2012=0.8	Emirats Arabes Unis decret 2012=0.5	Autorisation ARS=0.5	Autorisation Dir reg jeunesse=0.9	Autorisation Dir reg economie=0.7	Autorisation DGARS GP GF MQ=0.5	Agrement CRAM=0.7	Agrement Ministere anciens combattants=0.9	Exerce tech lab avant 1996=1.0	Exerce tech lab au 1997=0.8	Exerce tech lab au 2013=0.6	Autorisation exercice UE EEE=1.0	Autorisation Osteopathe=0.6	Autorisation titre dieteticien decision=1.0	Autorisation titre dieteticien emploi=0.6	Autorisation exercice psychologue=1.0	Autorisation prefectorale psychologue=1.0	Autorisation exercice psychotherapeute=0.8	Autorisation exercice audioprothesiste=0.8	Autorisation Chiropracteur=0.8	Autorisation exercice epithesiste=0.9	Autorisation epithesiste medecin=0.8	Arrete nomination MER=0.9	Autorisation psychotherapeute=0.6
AM27: Autre type d autorisation=0.8	Autorisation de plein exercice=1.0	Autorisation ministerielle=0.8	Autorisation d exercice limite=1.0	Autorisation Propharmacie=0.8	Directeur de laboratoire=0.7	Autorisation prefectorale Guyane=1.0	Autorisation prefectorale Saint-Pierre=0.8	Pays avec convention inter-etat=0.8	Code de la sante=0.9	Traite de Rome=1.0	Nombre par arrete NPA=0.6	Loi Hopital patients sante=1.0	Hopital Americain exclusivement=0.8	Arrangement France-Quebec=0.7	Article L 4131-1-1 du CSP=0.7	Arabie Saoudite decret 2012=1.0	Emirats Arabes Unis decret 2012=1.0	Autorisation ARS=0.8	Autorisation Dir reg jeunesse=0.7	Autorisation Dir reg economie=1.0	Autorisation DGARS GP GF MQ=0.5	Agrement CRAM=0.5	Agrement Ministere anciens combattants=0.8	Exerce tech lab avant 1996=0.9	Exerce tech lab au 1997=0.5	Exerce tech lab au 2013=0.6	Autorisation exercice UE EEE=0.6	Autorisation Osteopathe=0.6	Autorisation titre dieteticien decision=0.6	Autorisation titre dieteticien emploi=0.6	Autorisation exercice psychologue=0.6	Autorisation prefectorale psychologue=0.7	Autorisation exercice psychotherapeute=0.6	Autorisation exercice audioprothesiste=1.0	Autorisation Chiropracteur=0.7	Autorisation exercice epithesiste=0.6	Autorisation epithesiste medecin=0.9	Arrete nomination MER=1.0	Autorisation psychotherapeute=0.7
AM28: Autre type d autorisation=0.5	Autorisation de plein exercice=0.9	Autorisation ministerielle=1.0	Autorisation d exercice limite=1.0	Autorisation Propharmacie=0.9	Directeur de laboratoire=0.9	Autorisation prefectorale Guyane=0.7	Autorisation prefectorale Saint-Pierre=0.6	Pays avec convention inter-etat=0.5	Code de la sante=1.0	Traite de Rome=0.8	Nombre par arrete NPA=0.7	Loi Hopital patients sante=0.6	Hopital Americain exclusivement=0.7	Arrangement France-Quebec=1.0	Article L 4131-1-1 du CSP=0.6	Arabie Saoudite decret 2012=0.5	Emirats Arabes Unis decret 2012=0.7	Autorisation ARS=0.7	Autorisation Dir reg jeunesse=0.9	Autorisation Dir reg economie=0.8	Autorisation DGARS GP GF MQ=0.8	Agrement CRAM=1.0	Agrement Ministere anciens combattants=1.0	Exerce tech lab avant 1996=0.6	Exerce tech lab au 1997=0.6	Exerce tech lab au 2013=0.8	Autorisation exercice UE EEE=0.5	Autorisation Osteopathe=1.0	Autorisation titre dieteticien decision=1.0	Autorisation titre dieteticien emploi=0.7	Autorisation exercice psychologue=1.0	Autorisation prefectorale psychologue=0.8	Autorisation exercice psychotherapeute=0.6	Autorisation exercice audioprothesiste=0.9	Autorisation Chiropracteur=0.9	Autorisation exercice epithesiste=0.9	Autorisation epithesiste medecin=1.0	Arrete nomination MER=1.0	Autorisation psychotherapeute=0.7
AM29: Autre type d autorisation=0.8	Autorisation de plein exercice=0.5	Autorisation ministerielle=0.8	Autorisation d exercice limite=0.6	Autorisation Propharmacie=0.6	Directeur de laboratoire=1.0	Autorisation prefectorale Guyane=0.5	Autorisation prefectorale Saint-Pierre=0.6	Pays avec convention inter-etat=0.9	Code de la sante=0.8	Traite de Rome=0.8	Nombre par arrete NPA=1.0	Loi Hopital patients sante=0.6	Hopital Americain exclusivement=0.6	Arrangement France-Quebec=0.8	Article L 4131-1-1 du CSP=0.6	Arabie Saoudite decret 2012=0.9	Emirats Arabes Unis decret 2012=1.0	Autorisation ARS=1.0	Autorisation Dir reg jeunesse=1.0	Autorisation Dir reg economie=0.5	Autorisation DGARS GP GF MQ=0.8	Agrement CRAM=1.0	Agrement Ministere anciens combattants=1.0	Exerce tech lab avant 1996=0.9	Exerce tech lab au 1997=0.9	Exerce tech lab au 2013=0.7	Autorisation exercice UE EEE=0.7	Autorisation Osteopathe=0.5	Autorisation titre dieteticien decision=1.0	Autorisation titre dieteticien emploi=0.7	Autorisation exercice psychologue=1.0	Autorisation prefectorale psychologue=0.5	Autorisation exercice psychotherapeute=1.0	Autorisation exercice audioprothesiste=0.8	Autorisation Chiropracteur=0.5	Autorisation exercice epithesiste=0.9	Autorisation epithesiste medecin=0.9	Arrete nomination MER=0.9	Autorisation psychotherapeute=0.9
AM30: Autre type d autorisation=0.9	Autorisation de plein exercice=1.0	Autorisation ministerielle=0.7	Autorisation d exercice limite=1.0	Autorisation Propharmacie=0.8	Directeur de laboratoire=0.7	Autorisation prefectorale Guyane=1.0	Autorisation prefectorale Saint-Pierre=0.7	Pays avec convention inter-etat=0.8	Code de la sante=0.9	Traite de Rome=1.0	Nombre par arrete NPA=0.7	Loi Hopital patients sante=0.5	Hopital Americain exclusivement=0.8	Arrangement France-Quebec=0.9	Article L 4131-1-1 du CSP=0.9	Arabie Saoudite decret 2012=0.7	Emirats Arabes Unis decret 2012=1.0	Autorisation ARS=1.0	Autorisation Dir reg jeunesse=1.0	Autorisation Dir reg economie=1.0	Autorisation DGARS GP GF MQ=0.9	Agrement CRAM=0.8	Agrement Ministere anciens combattants=1.0	Exerce tech lab avant 1996=0.6	Exerce tech lab au 1997=0.9	Exerce tech lab au 2013=1.0	Autorisation exercice UE EEE=1.0	Autorisation Osteopathe=0.6	Autorisation titre dieteticien decision=0.7	Autorisation titre dieteticien emploi=1.0	Autorisation exercice psychologue=1.0	Autorisation prefectorale psychologue=0.6	Autorisation exercice psychotherapeute=0.8	Autorisation exercice audioprothesiste=1.0	Autorisation Chiropracteur=1.0	Autorisation exercice epithesiste=0.8	Autorisation epithesiste medecin=0.6	Arrete nomination MER=0.6	Autorisation psychotherapeute=0.5
AM31: Autre type d autorisation=0.6	Autorisation de plein exercice=0.5	Autorisation ministerielle=0.9	Autorisation d exercice limite=0.9	Autorisation Propharmacie=0.8	Directeur de laboratoire=1.0	Autorisation prefectorale Guyane=0.6	Autorisation prefectorale Saint-Pierre=0.6	Pays avec convention inter-etat=0.9	Code de la sante=0.8	Traite de Rome=0.6	Nombre par arrete NPA=1.0	Loi Hopital patients sante=0.9	Hopital Americain exclusivement=0.9	Arrangement France-Quebec=0.7	Article L 4131-1-1 du CSP=0.9	Arabie Saoudite decret 2012=0.5	Emirats Arabes Unis decret 2012=0.7	Autorisation ARS=0.9	Autorisation Dir reg jeunesse=0.9	Autorisation Dir reg economie=0.8	Autorisation DGARS GP GF MQ=0.5	Agrement CRAM=0.7	Agrement Ministere anciens combattants=1.0	Exerce tech lab avant 1996=1.0	Exerce tech lab au 1997=1.0	Exerce tech lab au 2013=0.5	Autorisation exercice UE EEE=0.5	Autorisation Osteopathe=0.6	Autorisation titre dieteticien decision=1.0	Autorisation titre dieteticien emploi=0.6	Autorisation exercice psychologue=0.6	Autorisation prefectorale psychologue=0.7	Autorisation exercice psychotherapeute=0.9	Autorisation exercice audioprothesiste=0.8	Autorisation Chiropracteur=1.0	Autorisation exercice epithesiste=0.5	Autorisation epithesiste medecin=0.5	Arrete nomination MER=1.0	Autorisation psychotherapeute=0.6
AM32: Autre type d autorisation=0.9	Autorisation de plein exercice=0.9	Autorisation ministerielle=0.6	Autorisation d exercice limite=0.7	Autorisation Propharmacie=0.9	Directeur de laboratoire=0.5	Autorisation prefectorale Guyane=1.0	Autorisation prefectorale Saint-Pierre=0.5	Pays avec convention inter-etat=0.6	Code de la sante=0.9	Traite de Rome=0.6	Nombre par arrete NPA=1.0	Loi Hopital patients sante=0.8	Hopital Americain exclusivement=0.5	Arrangement France-Quebec=0.6	Article L 4131-1-1 du CSP=0.8	Arabie Saoudite decret 2012=1.0	Emirats Arabes Unis decret 2012=0.7	Autorisation ARS=0.7	Autorisation Dir reg jeunesse=0.8	Autorisation Dir reg economie=0.9	Autorisation DGARS GP GF MQ=0.9	Agrement CRAM=0.7	Agrement Ministere anciens combattants=0.7	Exerce tech lab avant 1996=1.0	Exerce tech lab au 1997=1.0	Exerce tech lab au 2013=0.8	Autorisation exercice UE EEE=1.0	Autorisation Osteopathe=0.6	Autorisation titre dieteticien decision=1.0	Autorisation titre dieteticien emploi=1.0	Autorisation exercice psychologue=0.8	Autorisation prefectorale psychologue=0.9	Autorisation exercice psychotherapeute=0.5	Autorisation exercice audioprothesiste=1.0	Autorisation Chiropracteur=0.9	Autorisation exercice epithesiste=0.8	Autorisation epithesiste medecin=0.8	Arrete nomination MER=0.6	Autorisation psychotherapeute=1.0
AM33: Autre type d autorisation=0.8	Autorisation de plein exercice=0.9	Autorisation ministerielle=0.6	Autorisation d exercice limite=0.9	Autorisation Propharmacie=0.6	Directeur de laboratoire=1.0	Autorisation prefectorale Guyane=0.5	Autorisation prefectorale Saint-Pierre=0.6	Pays avec convention inter-etat=0.6	Code de la sante=0.7	Traite de Rome=1.0	Nombre par arrete NPA=0.5	Loi Hopital patients sante=0.8	Hopital Americain exclusivement=0.5	Arrangement France-Quebec=0.7	Article L 4131-1-1 du CSP=0.7	Arabie Saoudite decret 2012=0.6	Emirats Arabes Unis decret 2012=0.8	Autorisation ARS=0.7	Autorisation Dir reg jeunesse=0.7	Autorisation Dir reg economie=0.9	Autorisation DGARS GP GF MQ=0.6	Agrement CRAM=1.0	Agrement Ministere anciens combattants=0.6	Exerce tech lab avant 1996=1.0	Exerce tech lab au 1997=0.6	Exerce tech lab au 2013=1.0	Autorisation exercice UE EEE=0.5	Autorisation Osteopathe=0.5	Autorisation titre dieteticien decision=0.6	Autorisation titre dieteticien emploi=0.9	Autorisation exercice psychologue=0.6	Autorisation prefectorale psychologue=0.7	Autorisation exercice psychotherapeute=0.9	Autorisation exercice audioprothesiste=0.5	Autorisation Chiropracteur=0.8	Autorisation exercice epithesiste=0.7	Autorisation epithesiste medecin=0.6	Arrete nomination MER=1.0	Autorisation psychotherapeute=0.7
AM34: Autre type d autorisation=0.7	Autorisation de plein exercice=0.9	Autorisation ministerielle=1.0	Autorisation d exercice limite=0.6	Autorisation Propharmacie=0.6	Directeur de laboratoire=1.0	Autorisation prefectorale Guyane=0.8	Autorisation prefectorale Saint-Pierre=0.8	Pays avec convention inter-etat=0.8	Code de la sante=1.0	Traite de Rome=0.8	Nombre par arrete NPA=1.0	Loi Hopital patients sante=0.8	Hopital Americain exclusivement=0.5	Arrangement France-Quebec=0.8	Article L 4131-1-1 du CSP=1.0	Arabie Saoudite decret 2012=0.8	Emirats Arabes Unis decret 2012=0.7	Autorisation ARS=0.5	Autorisation Dir reg jeunesse=0.9	Autorisation Dir reg economie=0.7	Autorisation DGARS GP GF MQ=0.7	Agrement CRAM=0.7	Agrement Ministere anciens combattants=0.8	Exerce tech lab avant 1996=0.7	Exerce tech lab au 1997=0.7	Exerce tech lab au 2013=0.8	Autorisation exercice UE EEE=0.5	Autorisation Osteopathe=0.6	Autorisation titre dieteticien decision=0.8	Autorisation titre dieteticien emploi=1.0	Autorisation exercice psychologue=0.8	Autorisation prefectorale psychologue=0.8	Autorisation exercice psychotherapeute=1.0	Autorisation exercice audioprothesiste=1.0	Autorisation Chiropracteur=0.9	Autorisation exercice epithesiste=0.9	Autorisation epithesiste medecin=0.9	Arrete nomination MER=0.6	Autorisation psychotherapeute=0.6
AM35: Autre type d autorisation=0.5	Autorisation de plein exercice=0.6	Autorisation ministerielle=0.9	Autorisation d exercice limite=0.9	Autorisation Propharmacie=0.5	Directeur de laboratoire=1.0	Autorisation prefectorale Guyane=0.8	Autorisation prefectorale Saint-Pierre=0.8	Pays avec convention inter-etat=0.5	Code de la sante=1.0	Traite de Rome=0.5	Nombre par arrete NPA=0.6	Loi Hopital patients sante=0.8	Hopital Americain exclusivement=0.8	Arrangement France-Quebec=0.8	Article L 4131-1-1 du CSP=1.0	Arabie Saoudite decret 2012=0.5	Emirats Arabes Unis decret 2012=0.9	Autorisation ARS=0.8	Autorisation Dir reg jeunesse=1.0	Autorisation Dir reg economie=0.9	Autorisation DGARS GP GF MQ=1.0	Agrement CRAM=1.0	Agrement Ministere anciens combattants=1.0	Exerce tech lab avant 1996=0.6	Exerce tech lab au 1997=0.8	Exerce tech lab au 2013=1.0	Autorisation exercice UE EEE=1.0	Autorisation Osteopathe=1.0	Autorisation titre dieteticien decision=0.7	Autorisation titre dieteticien emploi=0.5	Autorisation exercice psychologue=0.9	Autorisation prefectorale psychologue=0.7	Autorisation exercice psychotherapeute=0.9	Autorisation exercice audioprothesiste=0.5	Autorisation Chiropracteur=0.7	Autorisation exercice epithesiste=0.9	Autorisation epithesiste medecin=0.6	Arrete nomination MER=0.7	Autorisation psychotherapeute=0.6
AM36: Autre type d autorisation=1.0	Autorisation de plein exercice=1.0	Autorisation ministerielle=0.9	Autorisation d exercice limite=0.8	Autorisation Propharmacie=1.0	Directeur de laboratoire=0.7	Autorisation prefectorale Guyane=0.9	Autorisation prefectorale Saint-Pierre=0.6	Pays avec convention inter-etat=0.9	Code de la sante=0.6	Traite de Rome=0.5	Nombre par arrete NPA=1.0	Loi Hopital patients sante=0.7	Hopital Americain exclusivement=1.0	Arrangement France-Quebec=0.9	Article L 4131-1-1 du CSP=0.9	Arabie Saoudite decret 2012=0.9	Emirats Arabes Unis decret 2012=1.0	Autorisation ARS=0.6	Autorisation Dir reg jeunesse=1.0	Autorisation Dir reg economie=0.7	Autorisation DGARS GP GF MQ=0.6	Agrement CRAM=1.0	Agrement Ministere anciens combattants=0.6	Exerce tech lab avant 1996=0.8	Exerce tech lab au 1997=1.0	Exerce tech lab au 2013=0.7	Autorisation exercice UE EEE=0.9	Autorisation Osteopathe=0.9	Autorisation titre dieteticien decision=0.9	Autorisation titre dieteticien emploi=0.6	Autorisation exercice psychologue=0.9	Autorisation prefectorale psychologue=1.0	Autorisation exercice psychotherapeute=0.6	Autorisation exercice audioprothesiste=1.0	Autorisation Chiropracteur=1.0	Autorisation exercice epithesiste=0.7	Autorisation epithesiste medecin=1.0	Arrete nomination MER=1.0	Autorisation psychotherapeute=0.6
AM37: Autre type d autorisation=0.9	Autorisation de plein exercice=1.0	Autorisation ministerielle=1.0	Autorisation d exercice limite=0.6	Autorisation Propharmacie=0.7	Directeur de laboratoire=0.8	Autorisation prefectorale Guyane=0.7	Autorisation prefectorale Saint-Pierre=0.7	Pays avec convention inter-etat=0.6	Code de la sante=0.5	Traite de Rome=0.7	Nombre par arrete NPA=0.8	Loi Hopital patients sante=0.8	Hopital Americain exclusivement=1.0	Arrangement France-Quebec=0.6	Article L 4131-1-1 du CSP=0.7	Arabie Saoudite decret 2012=1.0	Emirats Arabes Unis decret 2012=1.0	Autorisation ARS=0.6	Autorisation Dir reg jeunesse=0.9	Autorisation Dir reg economie=0.6	Autorisation DGARS GP GF MQ=1.0	Agrement CRAM=0.7	Agrement Ministere anciens combattants=0.9	Exerce tech lab avant 1996=0.8	Exerce tech lab au 1997=0.8	Exerce tech lab au 2013=0.6	Autorisation exercice UE EEE=0.7	Autorisation Osteopathe=0.7	Autorisation titre dieteticien decision=0.9	Autorisation titre dieteticien emploi=0.8	Autorisation exercice psychologue=0.9	Autorisation prefectorale psychologue=0.8	Autorisation exercice psychotherapeute=0.9	Autorisation exercice audioprothesiste=1.0	Autorisation Chiropracteur=0.8	Autorisation exercice epithesiste=0.8	Autorisation epithesiste medecin=0.9	Arrete nomination MER=0.8	Autorisation psychotherapeute=0.7
AM38: Autre type d autorisation=0.6	Autorisation de plein exercice=0.8	Autorisation ministerielle=0.6	Autorisation d exercice limite=0.9	Autorisation Propharmacie=1.0	Directeur de laboratoire=1.0	Autorisation prefectorale Guyane=1.0	Autorisation prefectorale Saint-Pierre=0.6	Pays avec convention inter-etat=0.5	Code de la sante=0.6	Traite de Rome=0.8	Nombre par arrete NPA=0.6	Loi Hopital patients sante=0.6	Hopital Americain exclusivement=1.0	Arrangement France-Quebec=0.7	Article L 4131-1-1 du CSP=0.5	Arabie Saoudite decret 2012=0.8	Emirats Arabes Unis decret 2012=0.9	Autorisation ARS=0.8	Autorisation Dir reg jeunesse=0.6	Autorisation Dir reg economie=0.8	Autorisation DGARS GP GF MQ=0.5	Agrement CRAM=0.9	Agrement Ministere anciens combattants=1.0	Exerce tech lab avant 1996=0.5	Exerce tech lab au 1997=0.8	Exerce tech lab au 2013=1.0	Autorisation exercice UE EEE=0.9	Autorisation Osteopathe=0.6	Autorisation titre dieteticien decision=0.5	Autorisation titre dieteticien emploi=0.8	Autorisation exercice psychologue=0.5	Autorisation prefectorale psychologue=1.0	Autorisation exercice psychotherapeute=0.8	Autorisation exercice audioprothesiste=0.7	Autorisation Chiropracteur=1.0	Autorisation exercice epithesiste=0.6	Autorisation epithesiste medecin=0.8	Arrete nomination MER=0.8	Autorisation psychotherapeute=0.6
AM39: Autre type d autorisation=1.0	Autorisation de plein exercice=0.9	Autorisation ministerielle=0.6	Autorisation d exercice limite=0.8	Autorisation Propharmacie=0.7	Directeur de laboratoire=1.0	Autorisation prefectorale Guyane=0.9	Autorisation prefectorale Saint-Pierre=1.0	Pays avec convention inter-etat=1.0	Code de la sante=1.0	Traite de Rome=0.7	Nombre par arrete NPA=1.0	Loi Hopital patients sante=0.7	Hopital Americain exclusivement=1.0	Arrangement France-Quebec=0.9	Article L 4131-1-1 du CSP=0.8	Arabie Saoudite decret 2012=0.6	Emirats Arabes Unis decret 2012=0.9	Autorisation ARS=0.9	Autorisation Dir reg jeunesse=0.9	Autorisation Dir reg economie=0.5	Autorisation DGARS GP GF MQ=0.6	Agrement CRAM=0.8	Agrement Ministere anciens combattants=1.0	Exerce tech lab avant 1996=0.6	Exerce tech lab au 1997=1.0	Exerce tech lab au 2013=1.0	Autorisation exercice UE EEE=0.6	Autorisation Osteopathe=0.9	Autorisation titre dieteticien decision=0.7	Autorisation titre dieteticien emploi=0.6	Autorisation exercice psychologue=0.6	Autorisation prefectorale psychologue=0.7	Autorisation exercice psychotherapeute=0.5	Autorisation exercice audioprothesiste=0.9	Autorisation Chiropracteur=0.8	Autorisation exercice epithesiste=0.7	Autorisation epithesiste medecin=1.0	Arrete nomination MER=1.0	Autorisation psychotherapeute=0.8